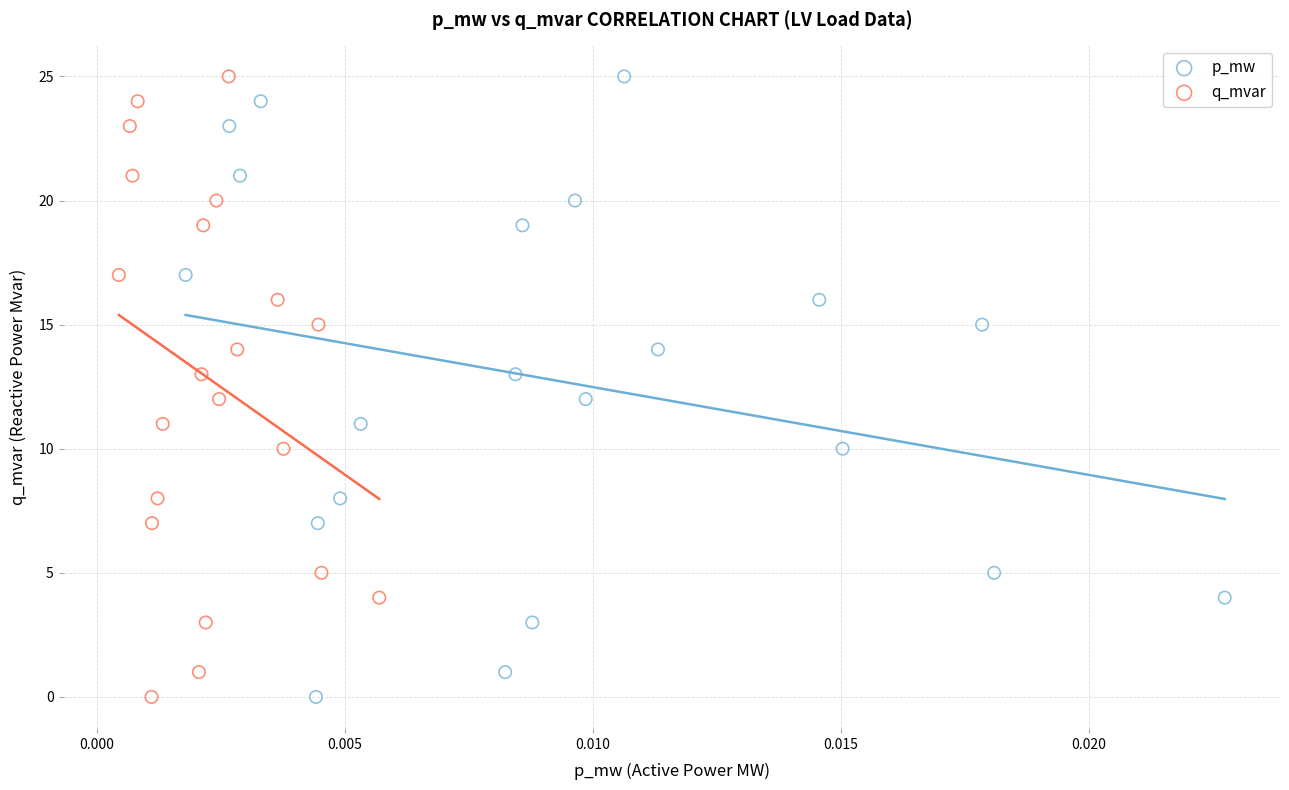

What are all the series names shown in the legend?

p_mw, q_mvar